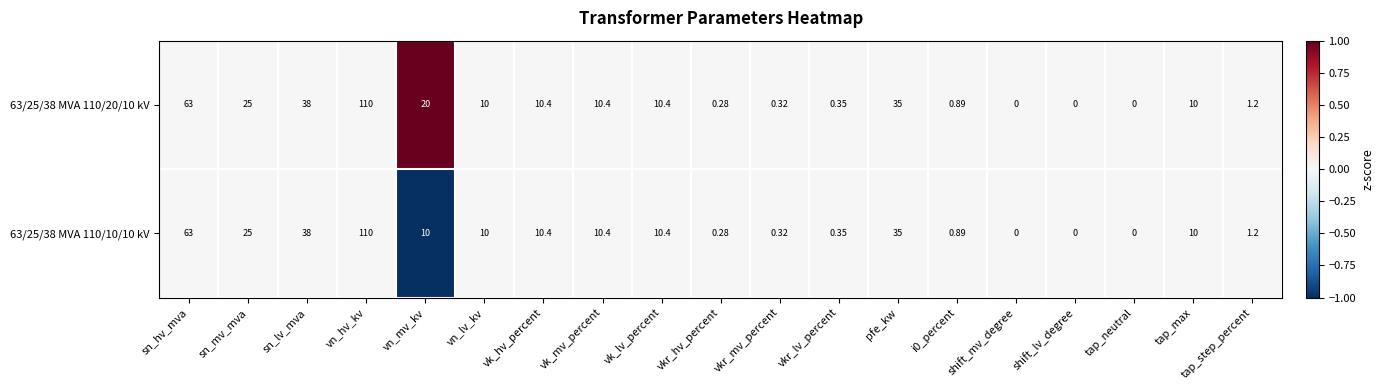

List the series in order of their overall mean, highest first.

63/25/38 MVA 110/20/10 kV, 63/25/38 MVA 110/10/10 kV